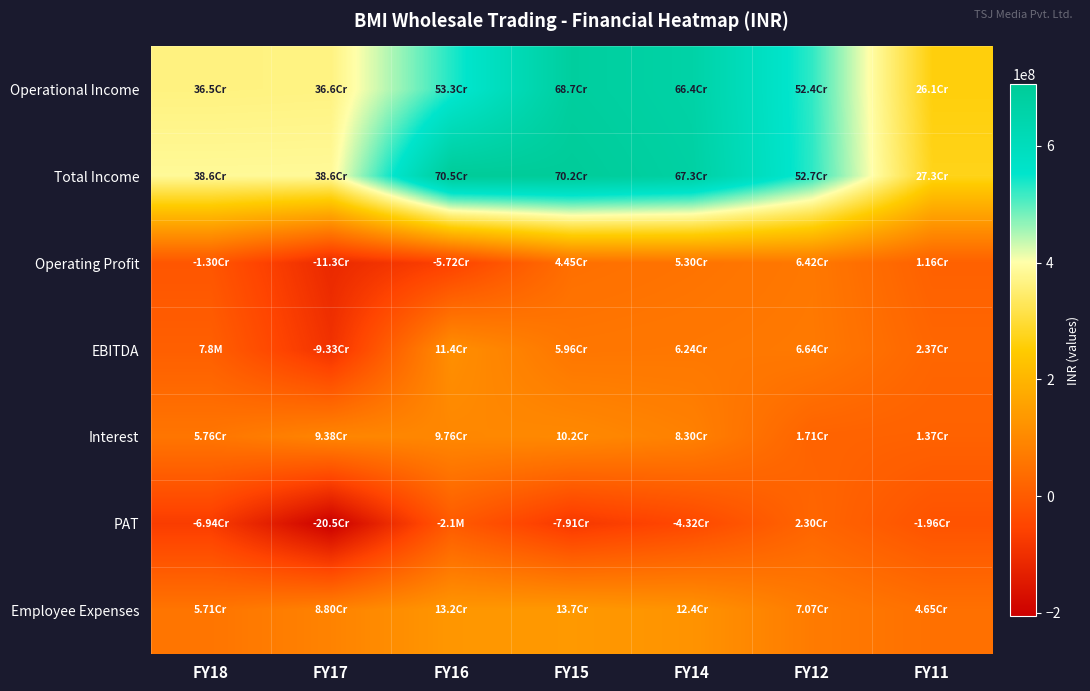

At FY15, list the series in order from largest to smallest.

Total Income, Operational Income, Employee Expenses, Interest, EBITDA, Operating Profit, PAT